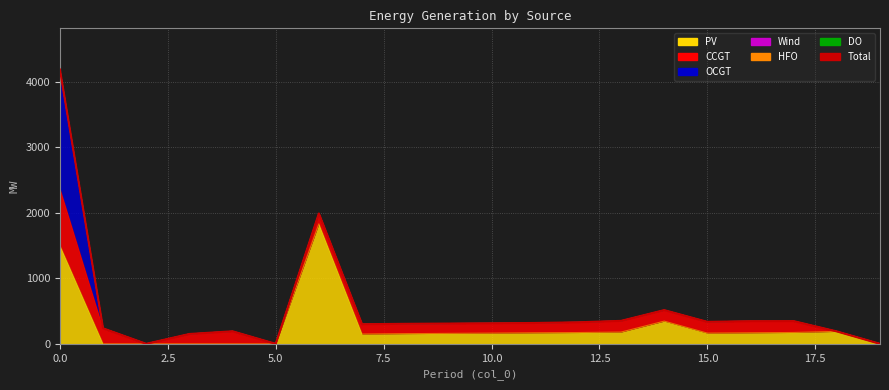

Between 5.0 and 18, which is larger?

18